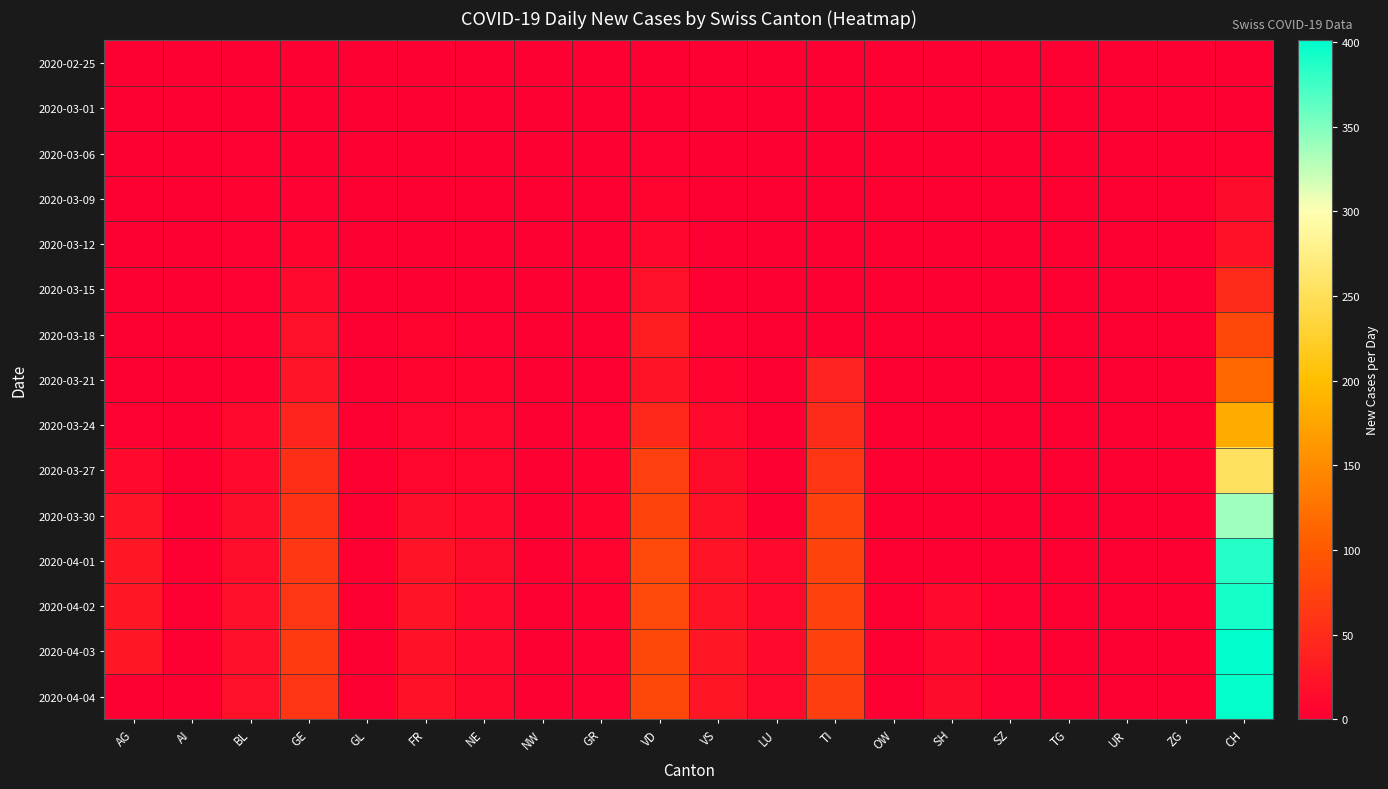

At which category is the sum across all series the highest?

CH